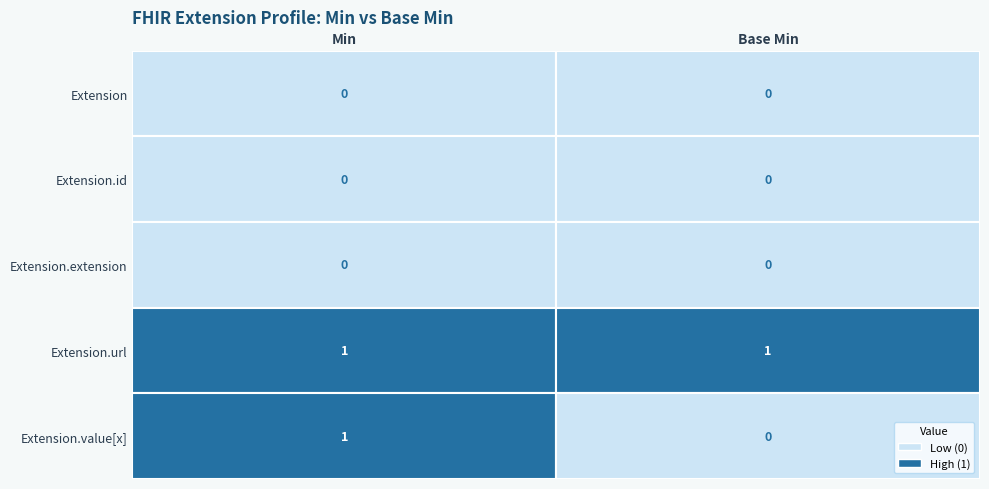

The value of Extension at 1 is 0. True or false?

True